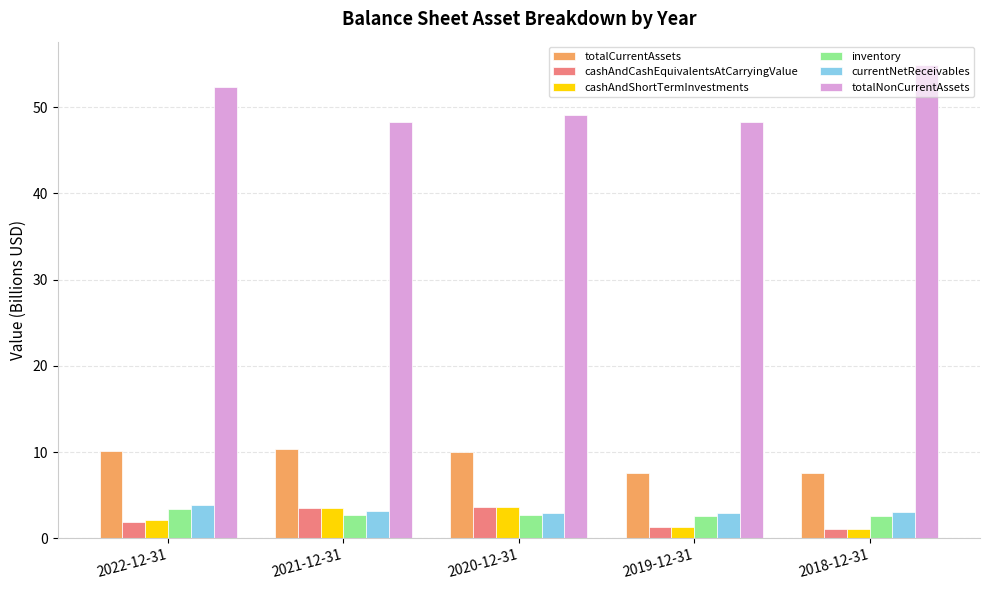

What is the difference between the totalNonCurrentAssets values at 2020-12-31 and 2022-12-31?

3.3